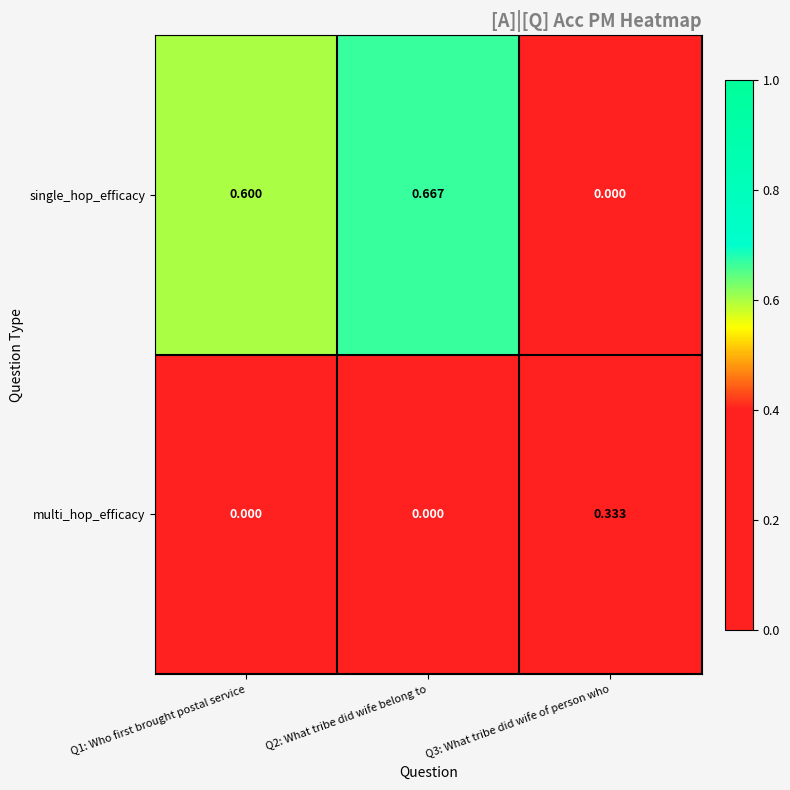

At which category is the sum across all series the highest?

Q2: What tribe did wife belong to